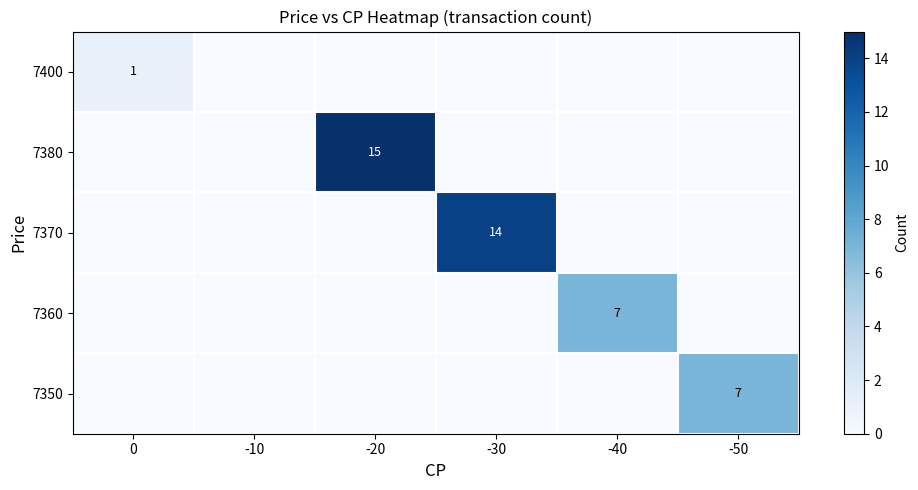

Is it true that 7380 equals 15 at -20?

True